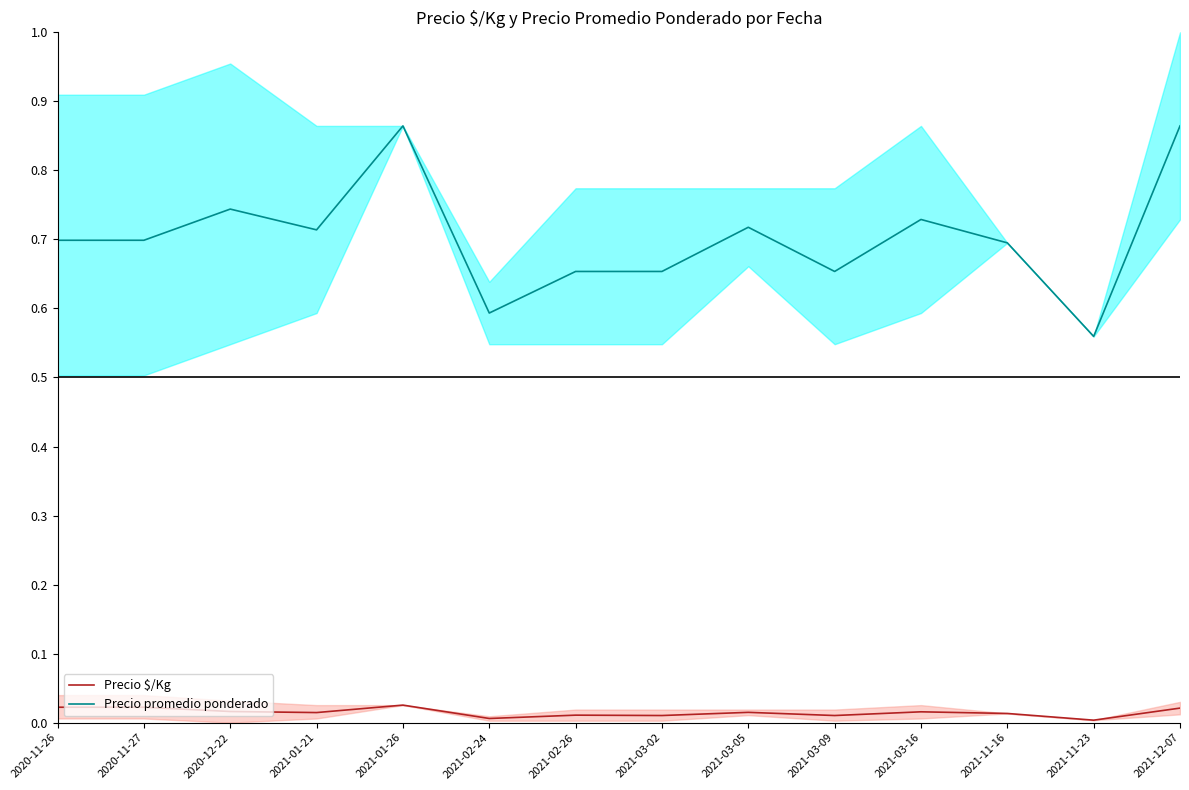

Is the value of Precio $/Kg at 2021-01-26 greater than the value of Precio promedio ponderado at 2021-01-21?

No